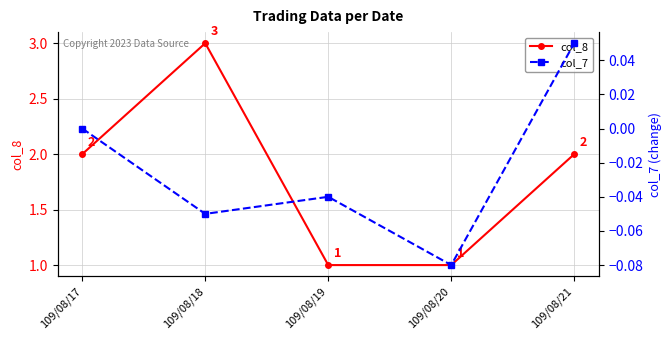

How many values in the col_8 series exceed 2?

1